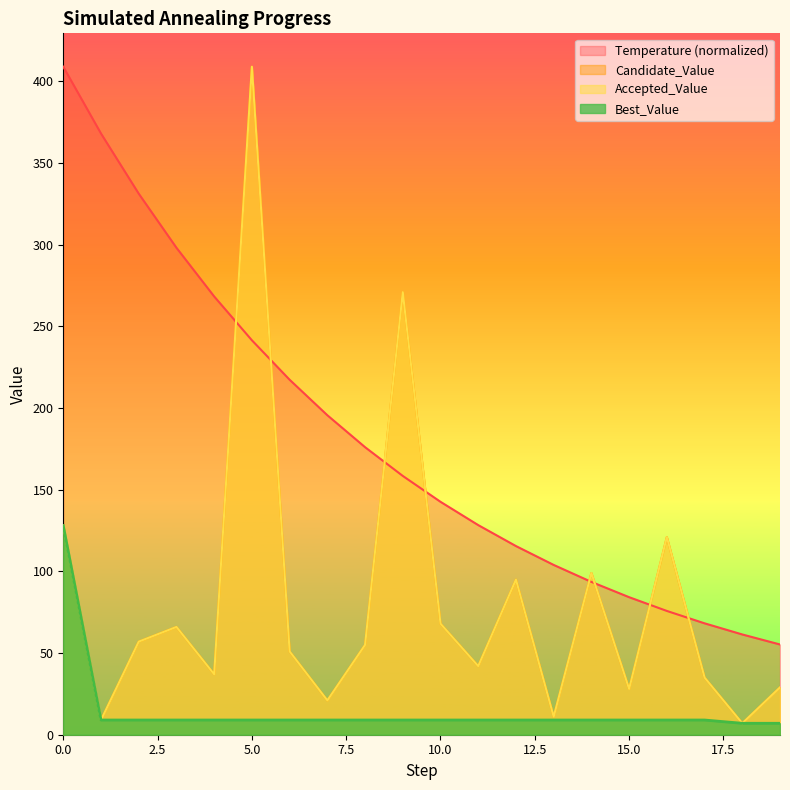

Reading left to right, extract all data points from this chart.

Temperature: 0=409.0	1=368.1	2=331.3	3=298.2	4=268.3	5=241.5	6=217.4	7=195.6	8=176.1	9=158.5	10=142.6	11=128.3	12=115.5	13=104.0	14=93.6	15=84.2	16=75.8	17=68.2	18=61.4	19=55.2
Candidate_Value: 0=128.0	1=9.0	2=57.0	3=66.0	4=37.0	5=409.0	6=51.0	7=21.0	8=55.0	9=271.0	10=68.0	11=42.0	12=95.0	13=11.0	14=99.0	15=28.0	16=121.0	17=35.0	18=7.0	19=29.0
Accepted_Value: 0=128.0	1=9.0	2=57.0	3=66.0	4=37.0	5=409.0	6=51.0	7=21.0	8=55.0	9=271.0	10=68.0	11=42.0	12=95.0	13=11.0	14=99.0	15=28.0	16=121.0	17=35.0	18=7.0	19=29.0
Best_Value: 0=128.0	1=9.0	2=9.0	3=9.0	4=9.0	5=9.0	6=9.0	7=9.0	8=9.0	9=9.0	10=9.0	11=9.0	12=9.0	13=9.0	14=9.0	15=9.0	16=9.0	17=9.0	18=7.0	19=7.0